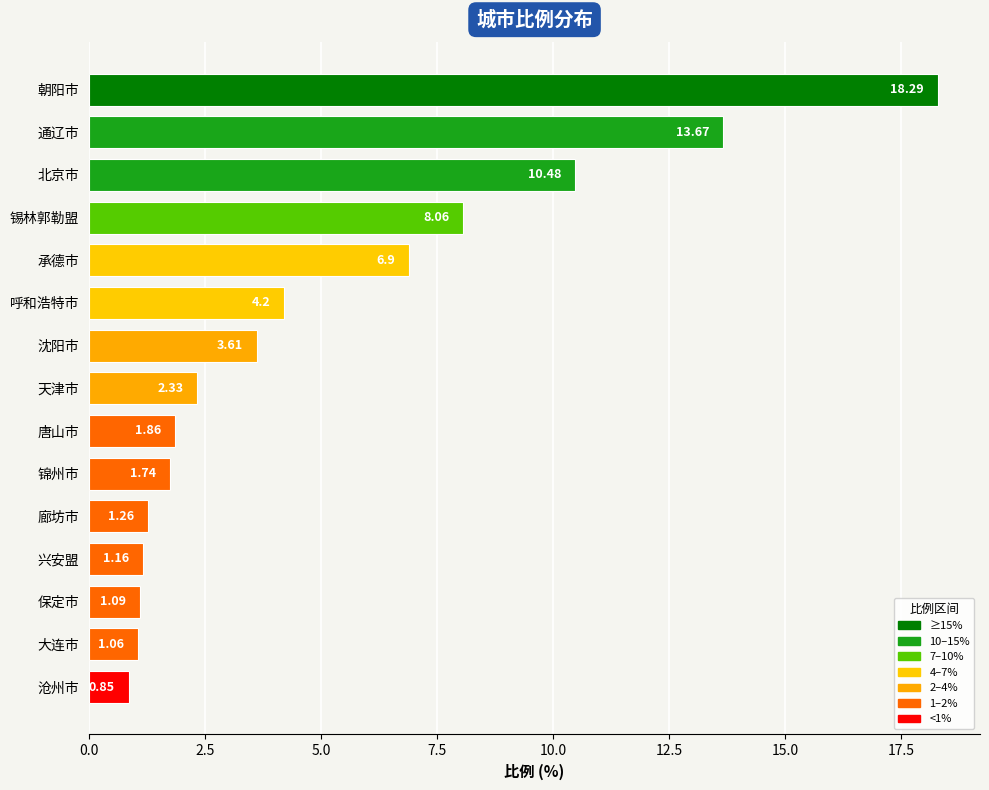

At which label is the value closest to 9?

锡林郭勒盟